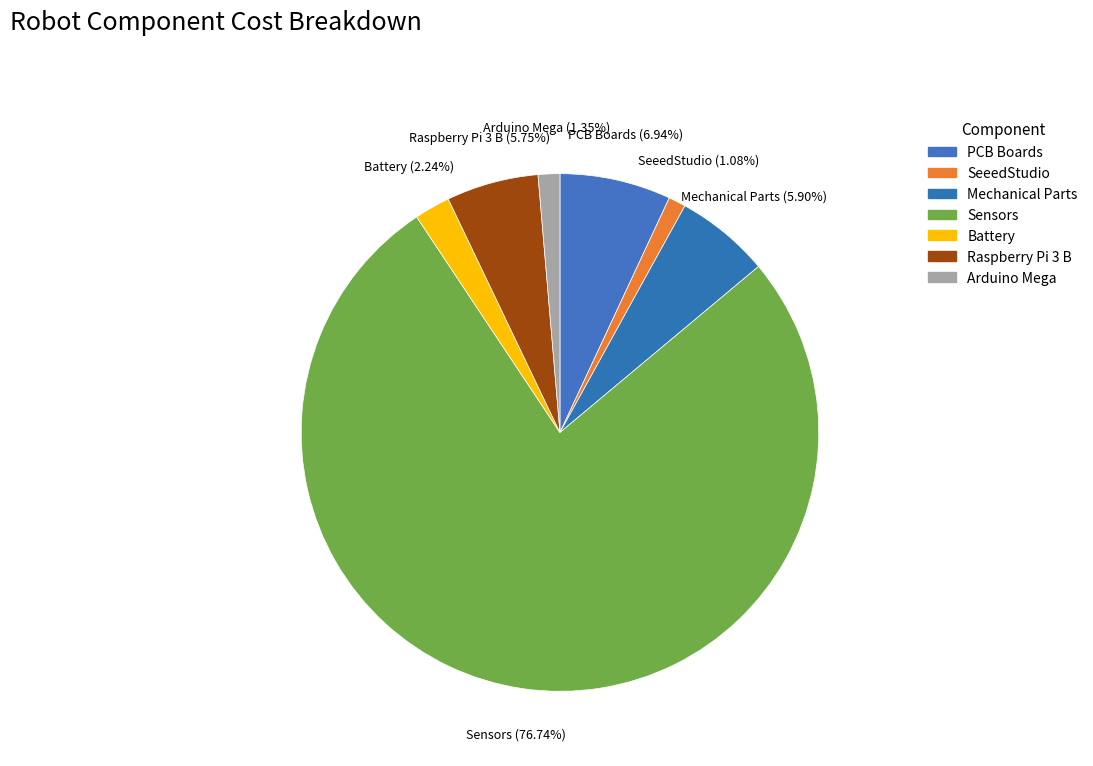

How much of the chart is everything except SeeedStudio?

98.9%